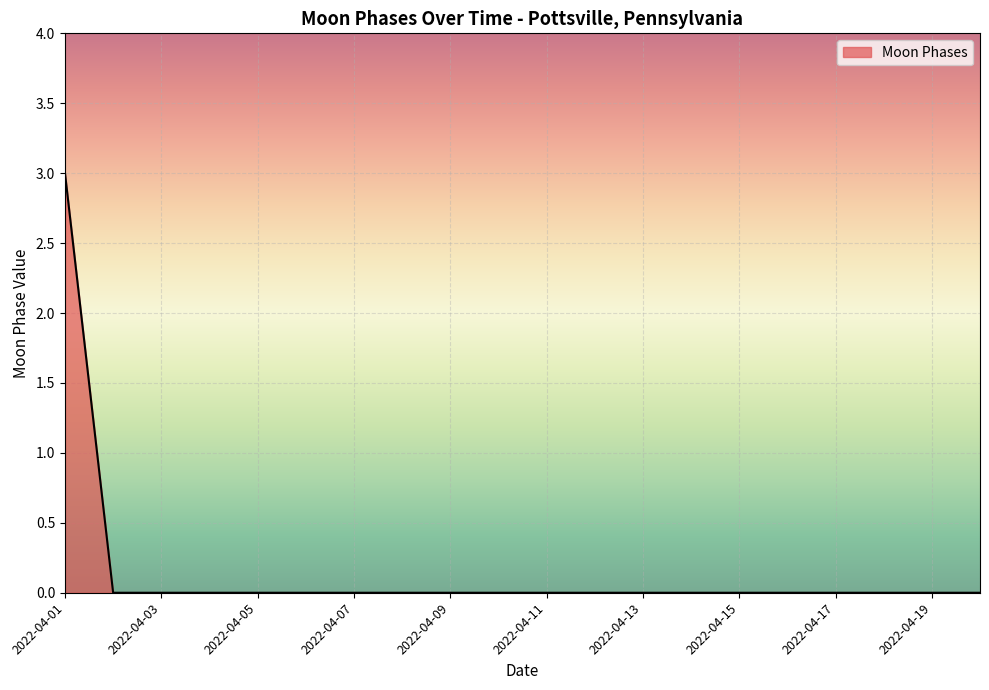

Count the values in the range 0 to 1.

19